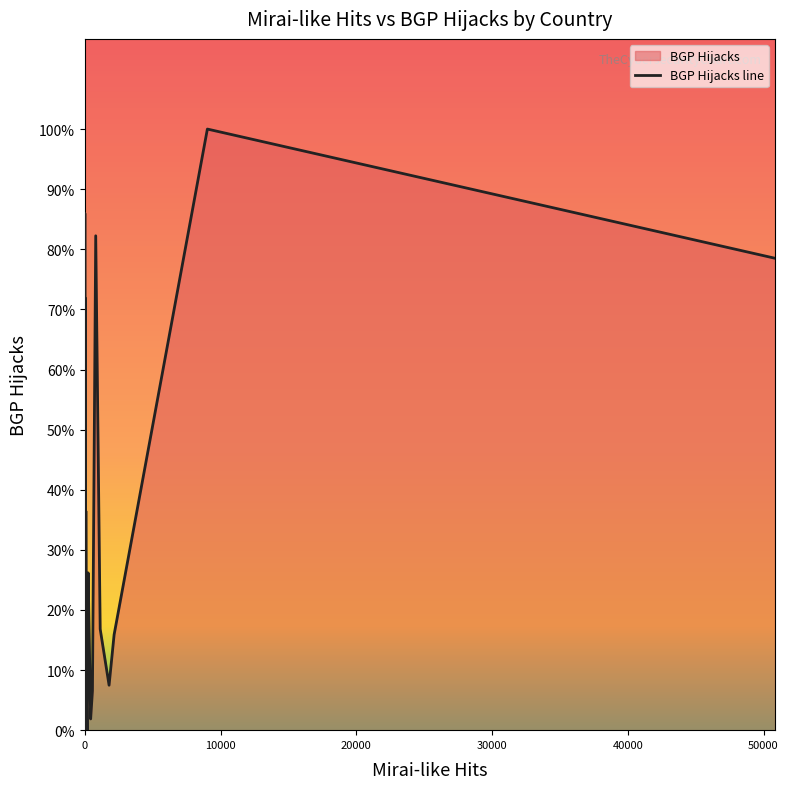

Is it true that the value at 7 is 17?

False